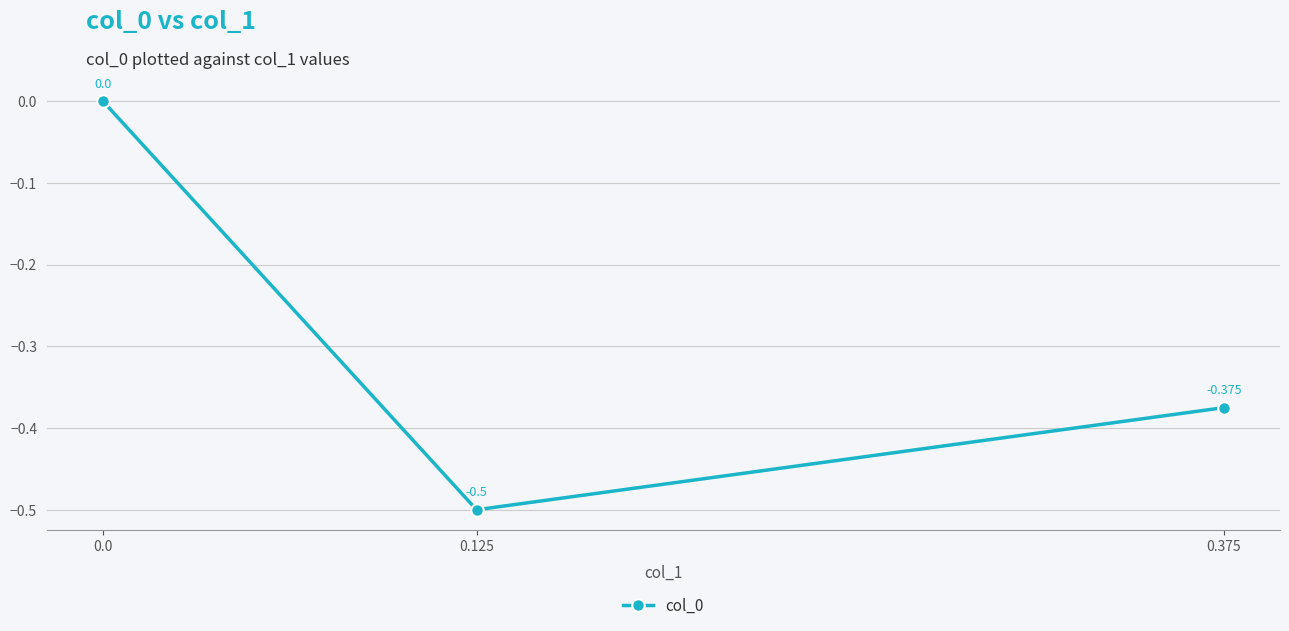

What is the average value?

-0.3